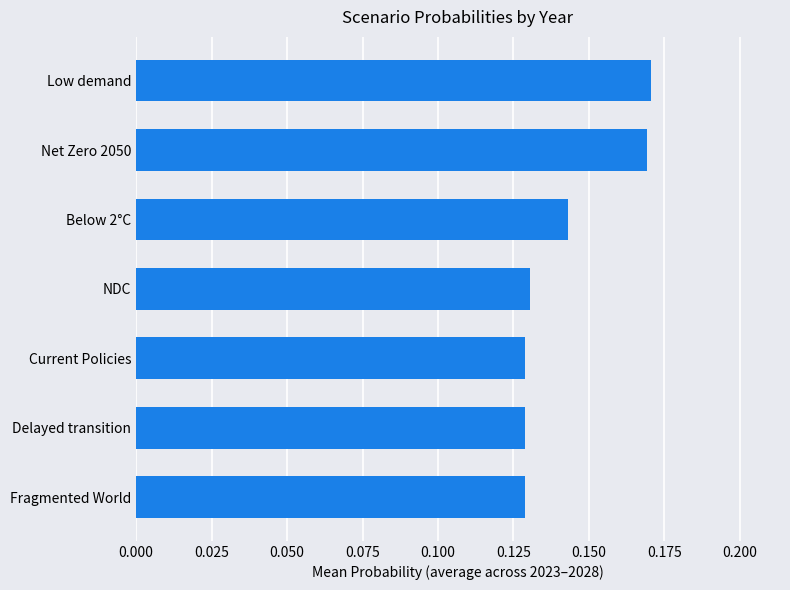

What is the sum of all values?

1.0